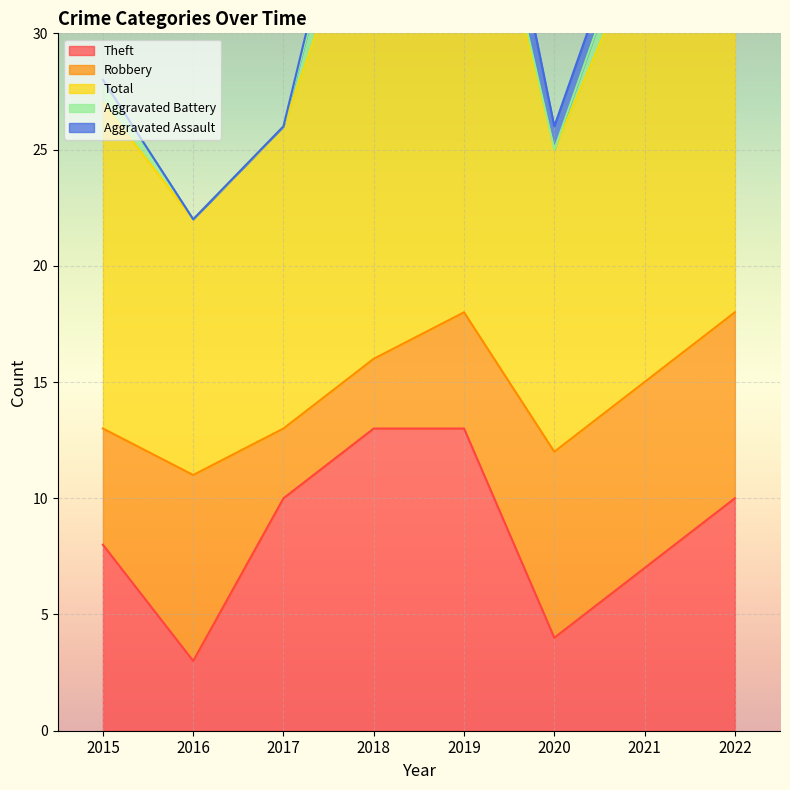

At which category is the sum across all series the highest?

2022